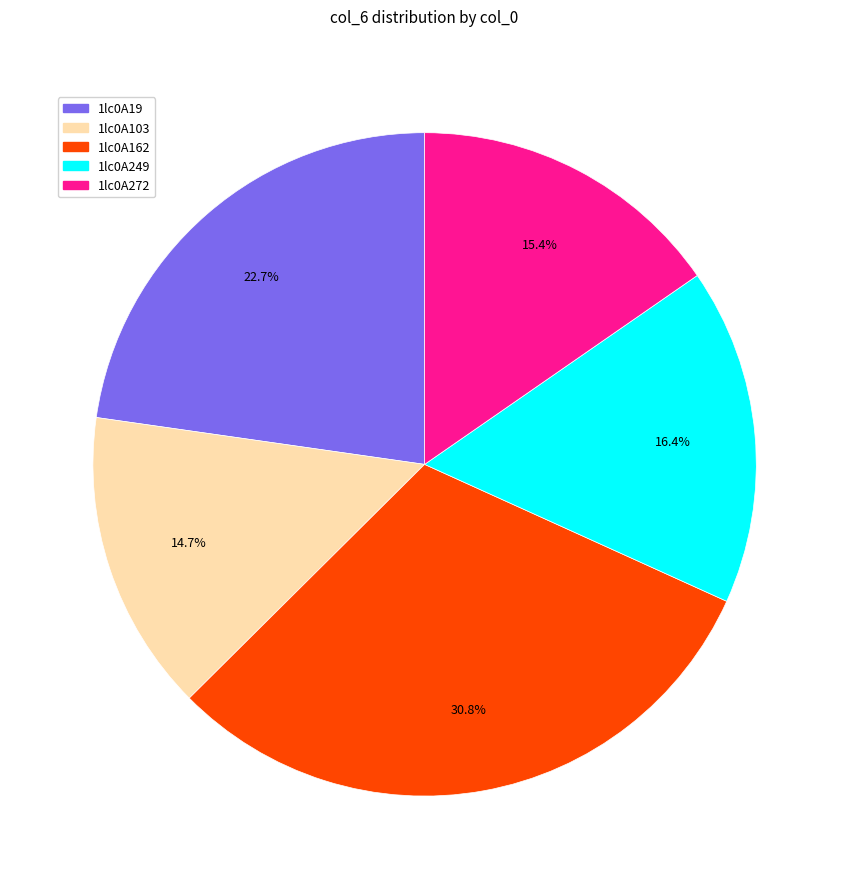

Do 1lc0A249 and 1lc0A272 together represent more than half of the pie?

No